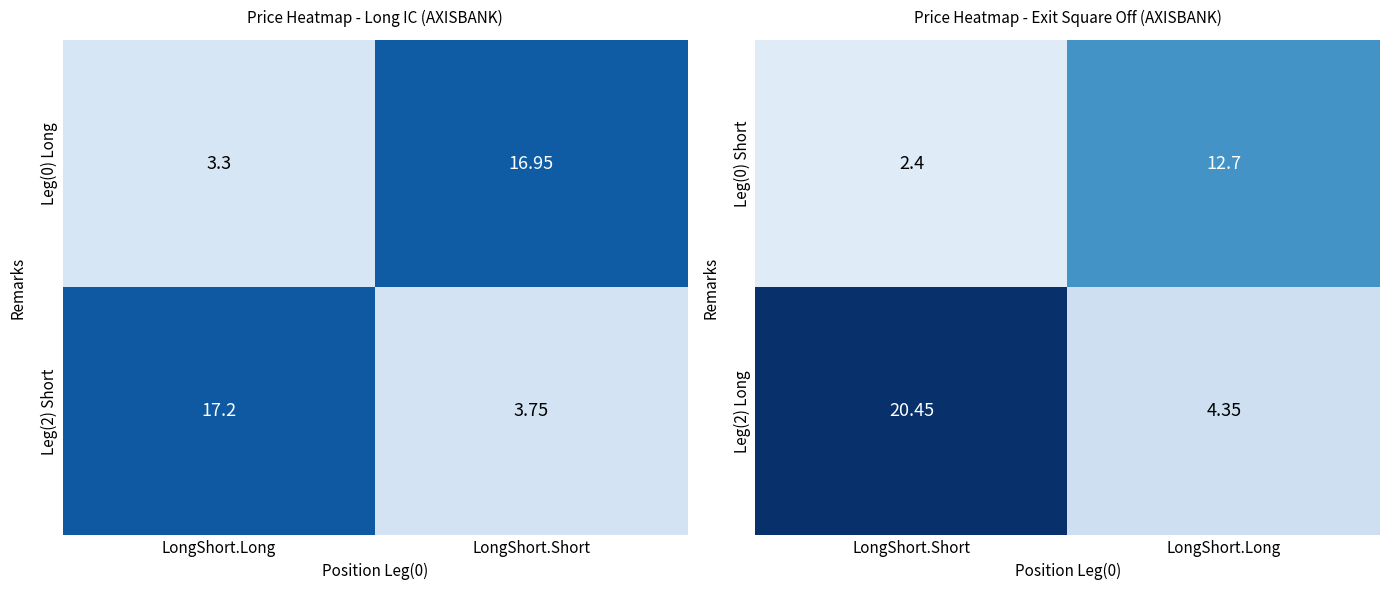

At which label does Leg(2) Long reach its minimum?

LongShort.Long